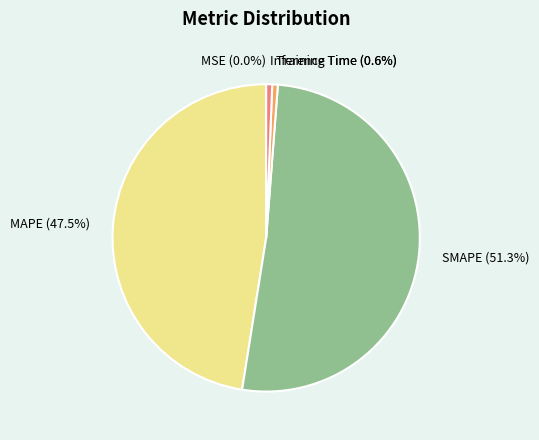

Which category has the biggest portion of the pie?

SMAPE